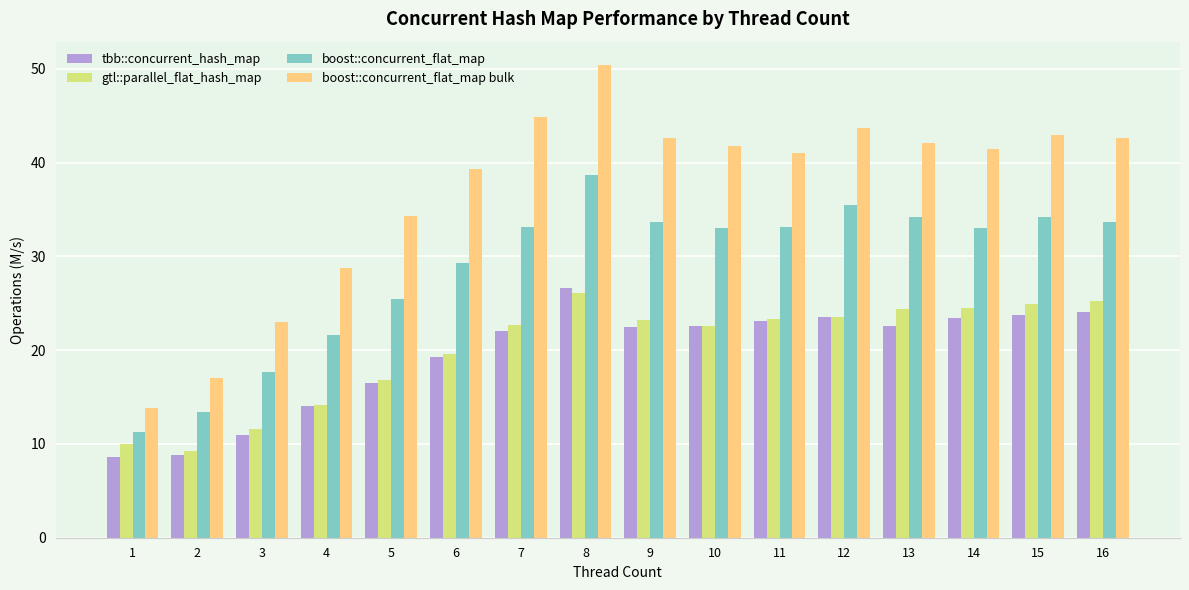

Which series has the largest total across all categories?

boost::concurrent_flat_map bulk